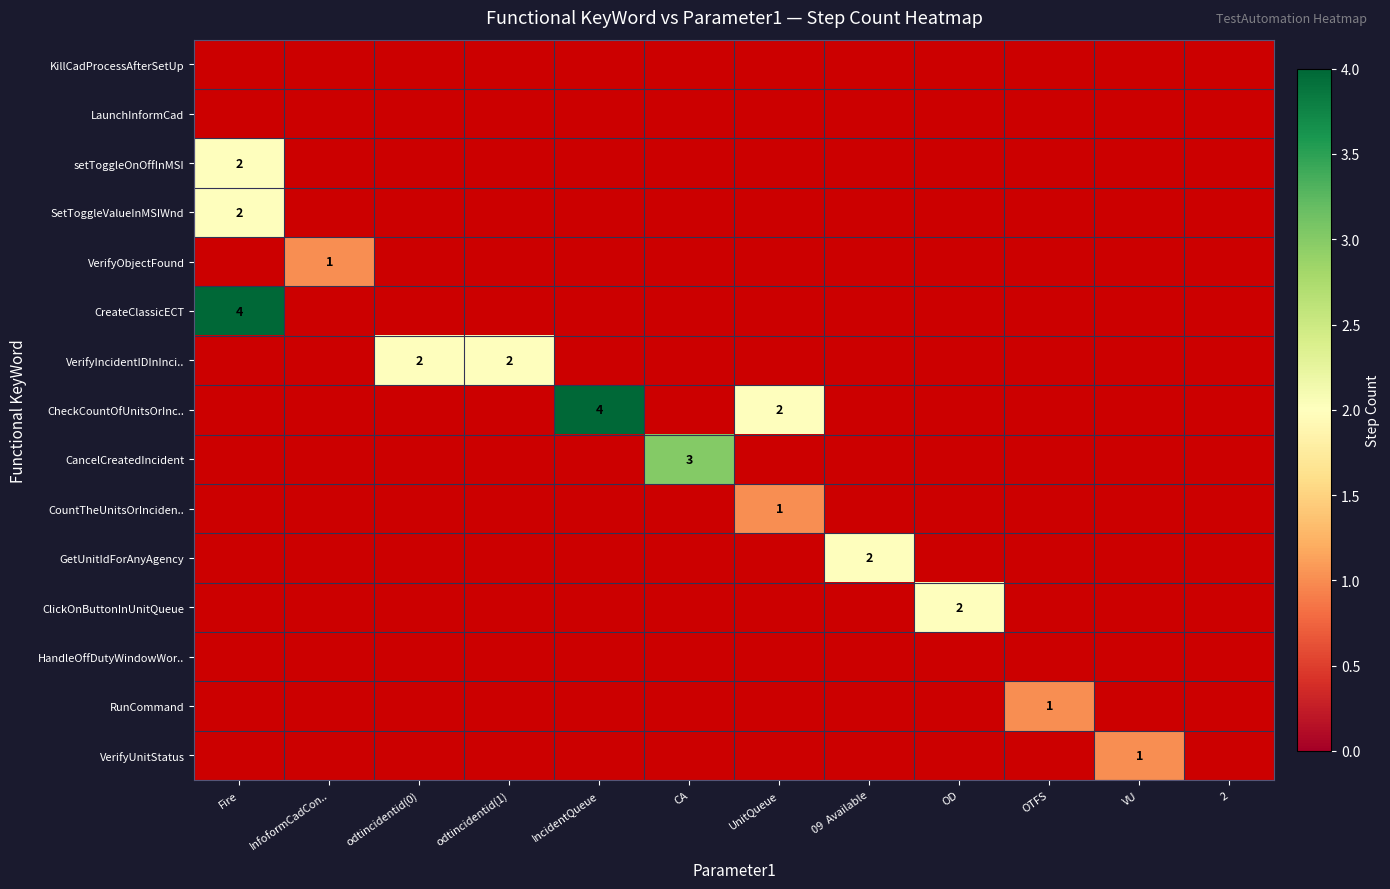

What is the minimum value shown in the chart?

1.0